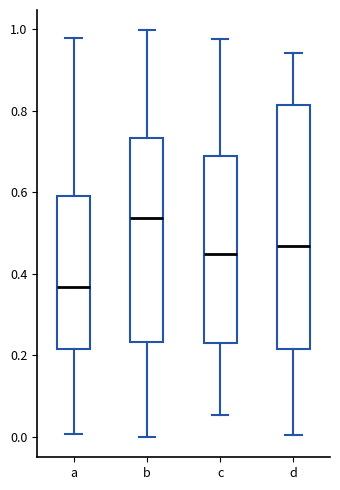

Which box is the tallest, from its lower edge to its upper edge?

d